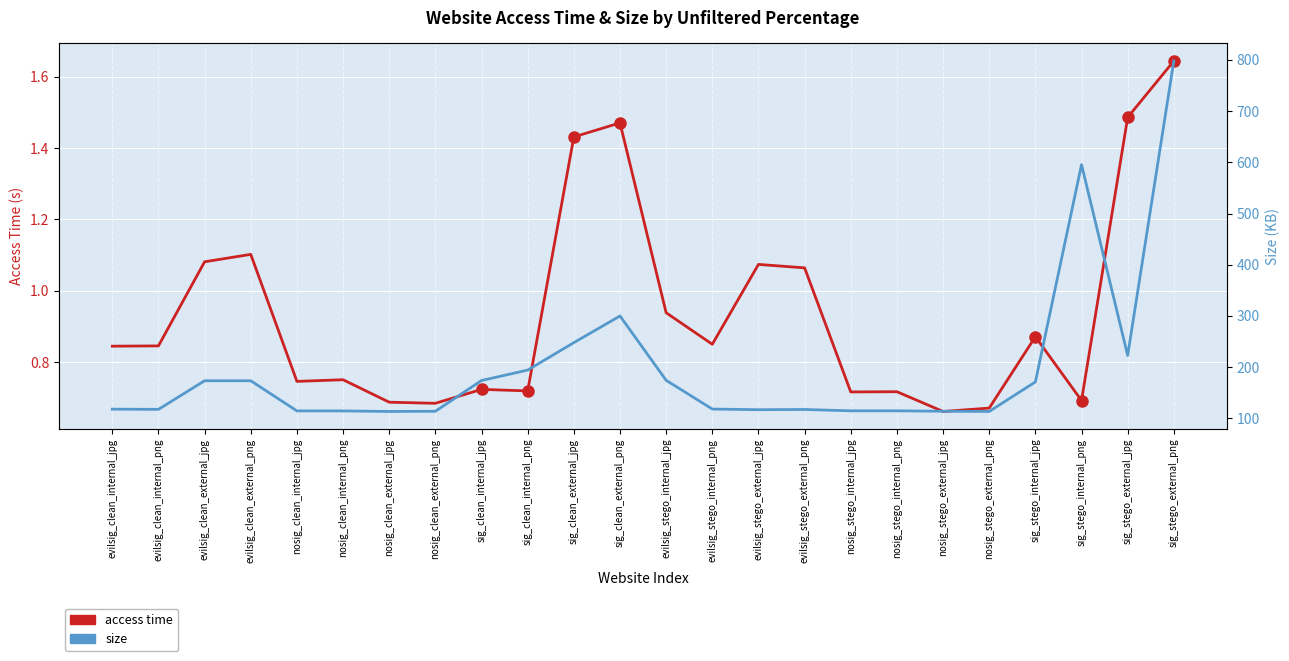

Reading left to right, extract all data points from this chart.

access time: 0.8	0.8	1.1	1.1	0.7	0.8	0.7	0.7	0.7	0.7	1.4	1.5	0.9	0.9	1.1	1.1	0.7	0.7	0.7	0.7	0.9	0.7	1.5	1.6
size: 118.1	117.7	173.6	173.6	114.7	114.7	113.6	114.0	174.0	194.4	247.9	300.0	174.4	118.3	117.1	117.5	114.9	114.9	114.0	113.6	171.2	595.4	222.9	797.8